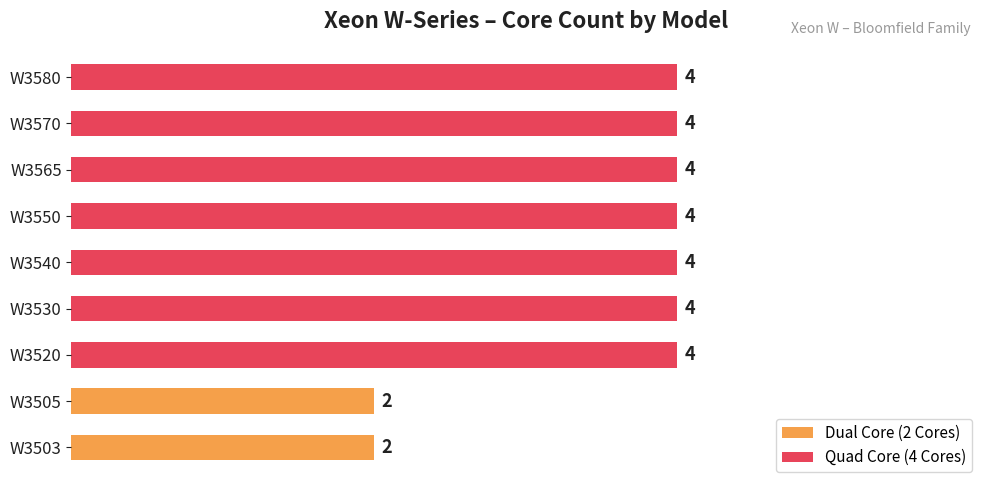

What is the greatest value displayed?

4